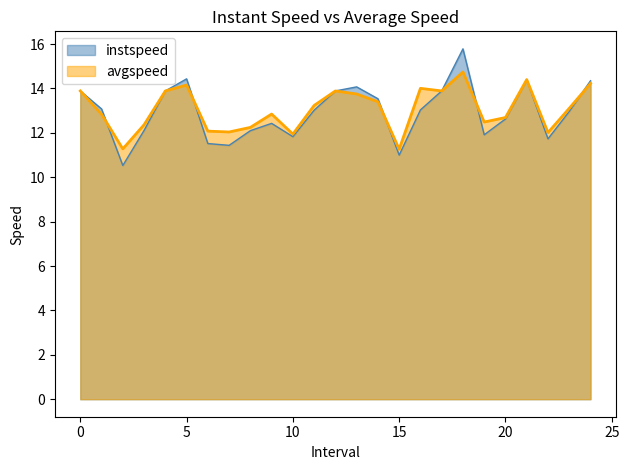

What is the maximum value for avgspeed?

14.7